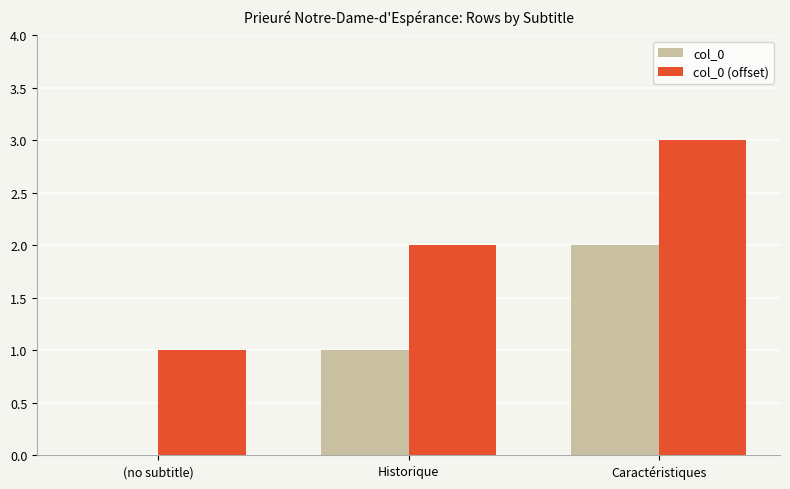

Reading right to left, what are all the values shown in this chart?

col_0: 2	1	0
col_0 (offset): 3	2	1